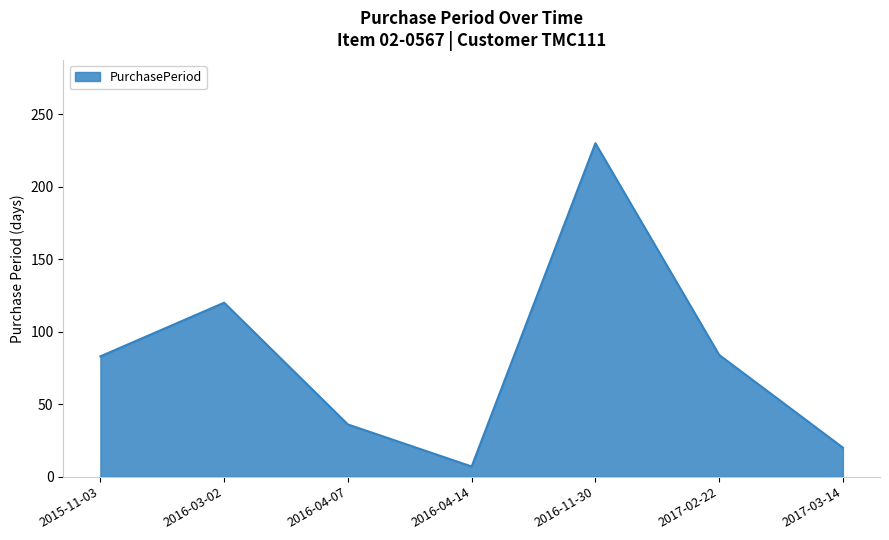

The value at 2016-03-02 is 120. True or false?

True